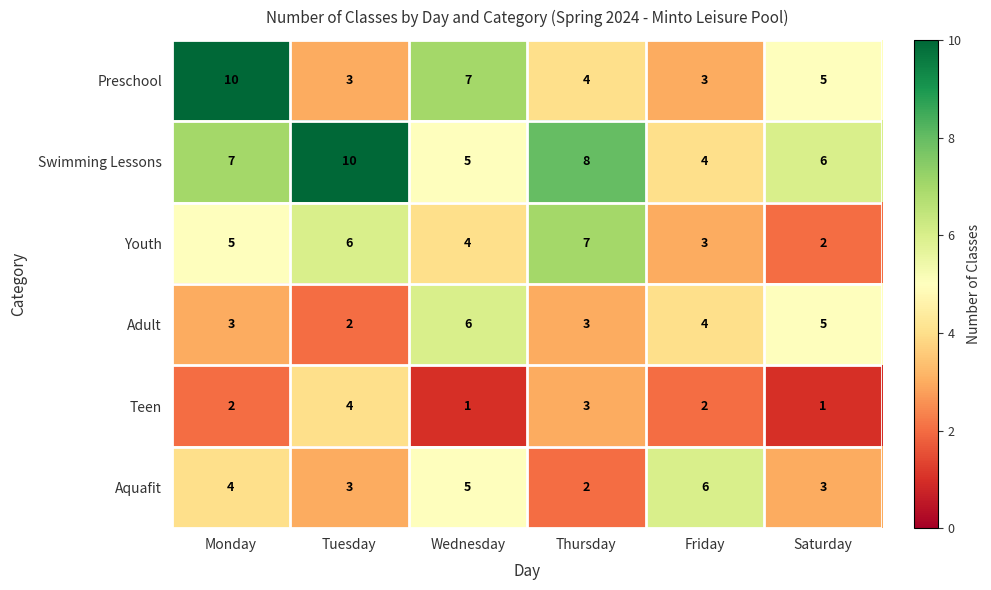

What is the greatest value displayed?

10